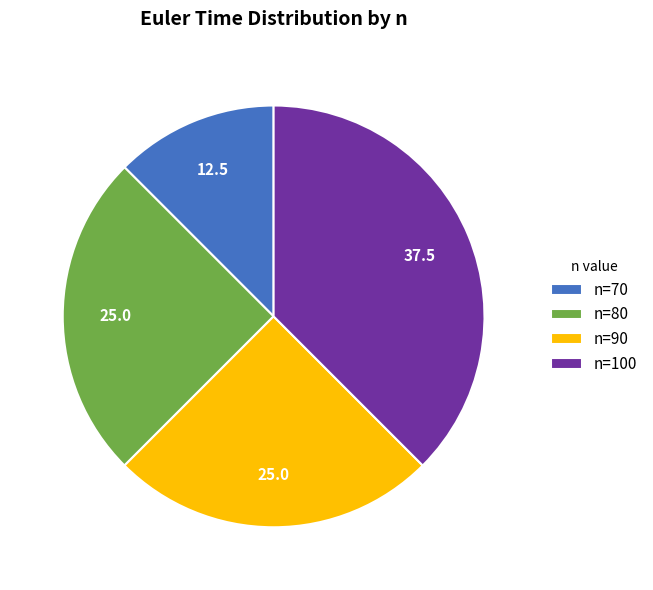

Which has a higher value, n=80 or n=100?

n=100